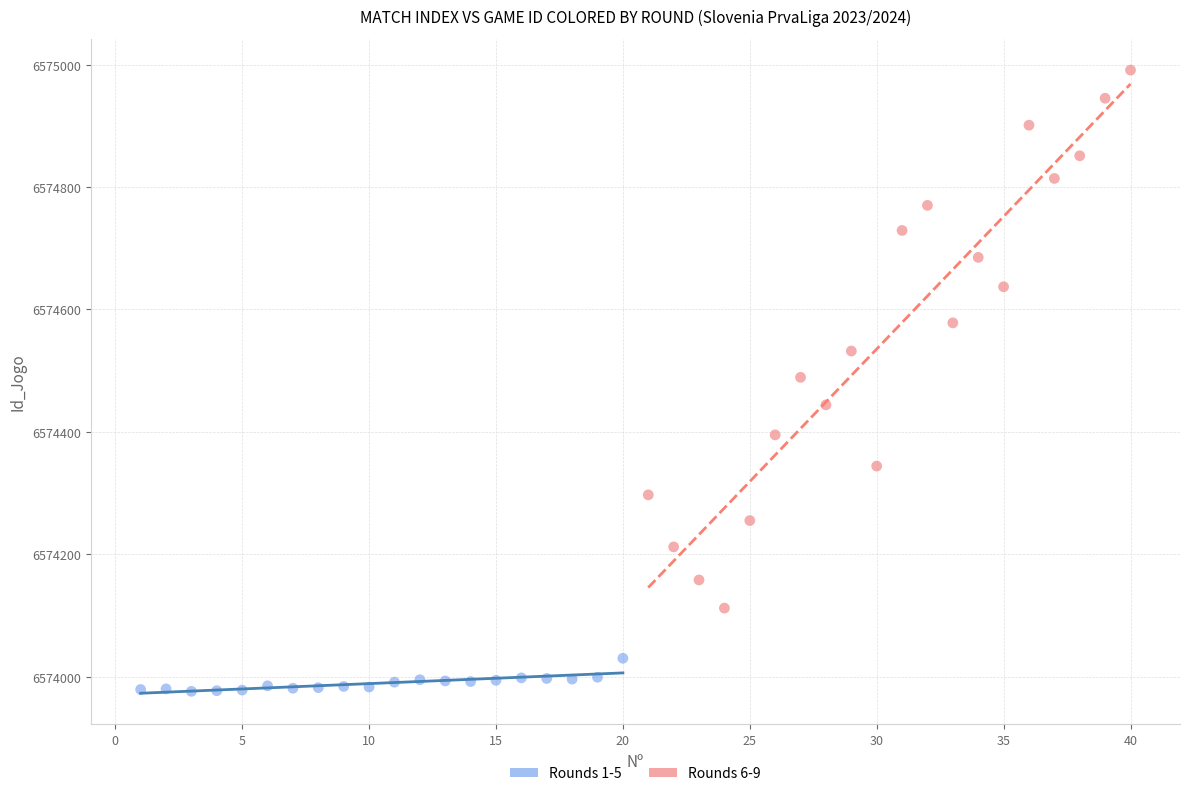

Which series reaches the maximum Y coordinate?

Rounds 6-9